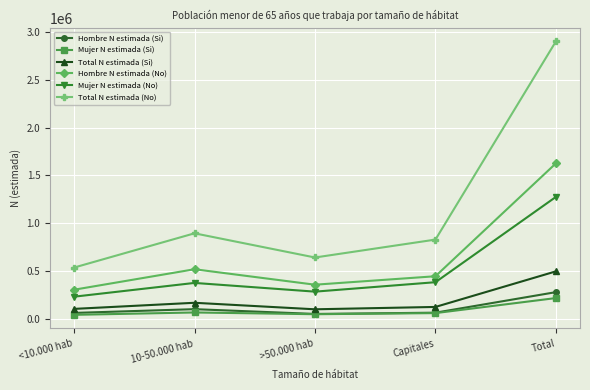

In Total N estimada (No), how many points are higher than both neighbors (excluding endpoints)?

1